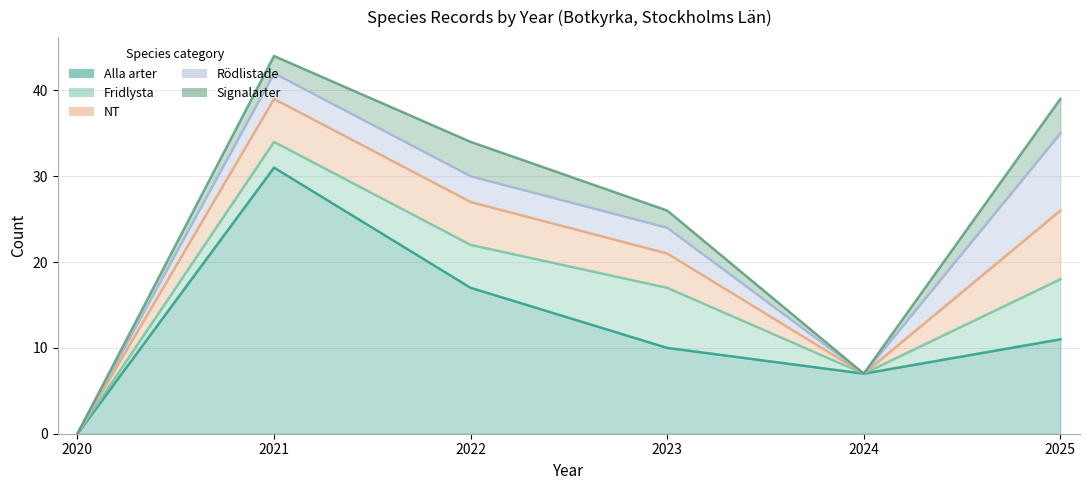

Which series has the largest total across all categories?

Alla arter